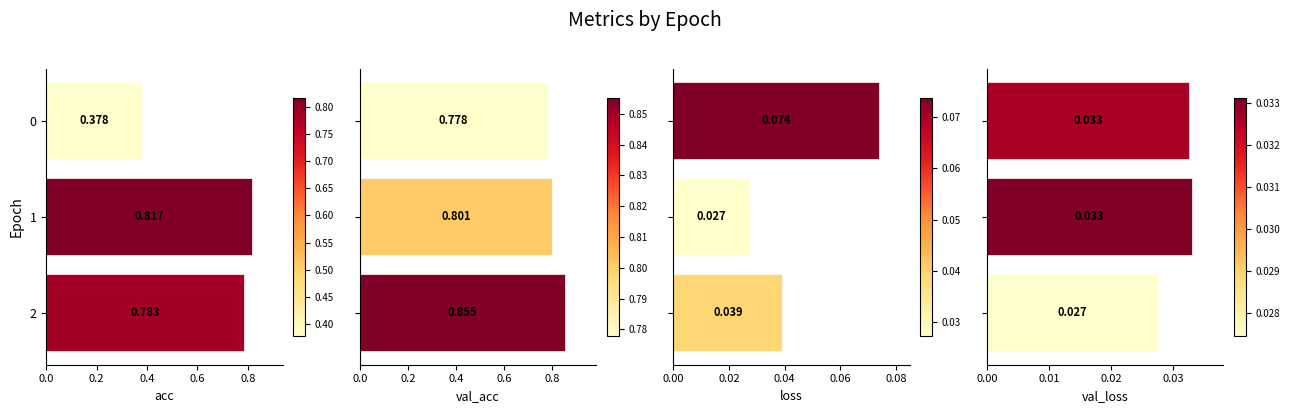

What is the greatest value displayed?

0.9